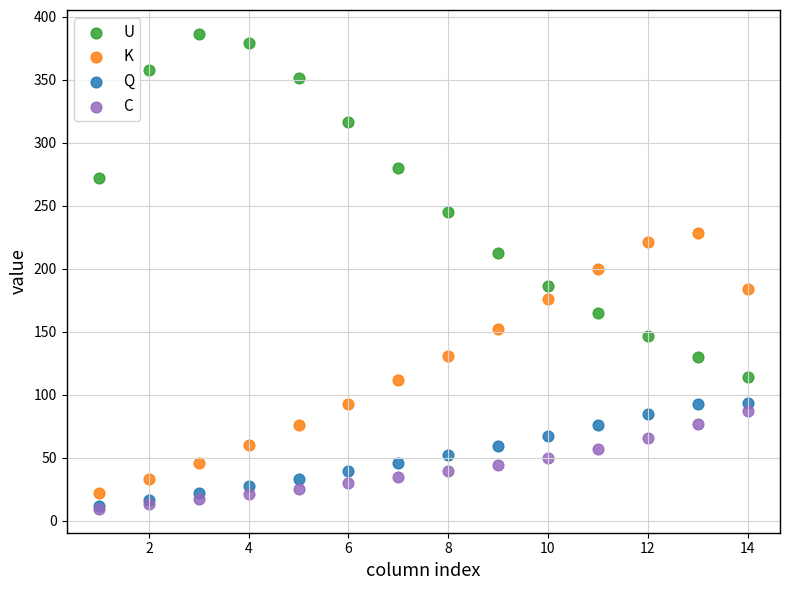

In the U series, what Y value is closest to 250?

244.9